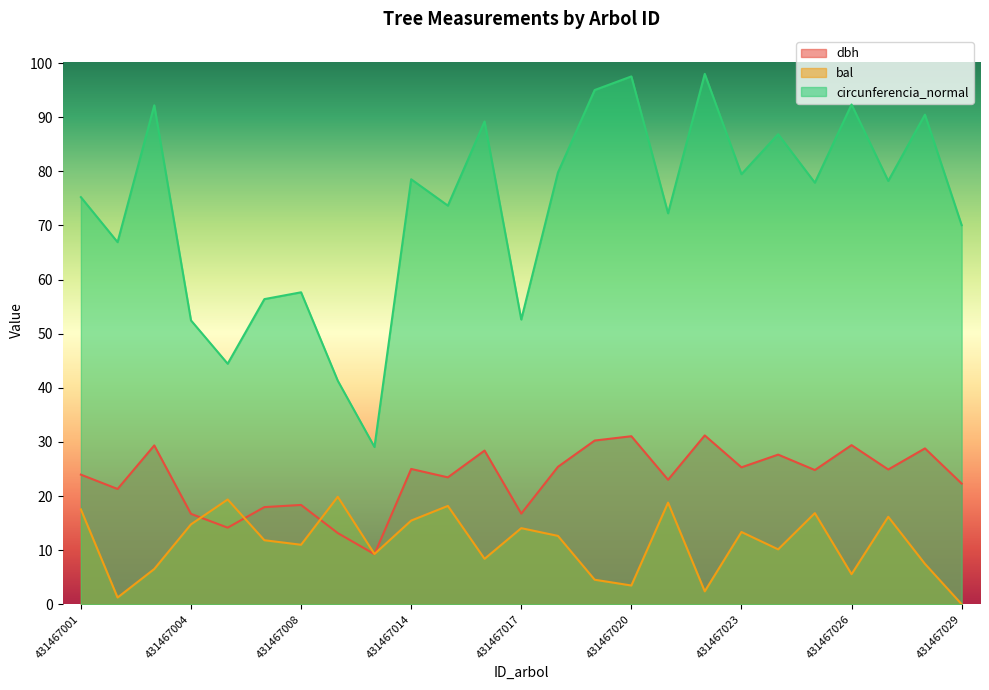

Does the chart have visible grid lines?

No